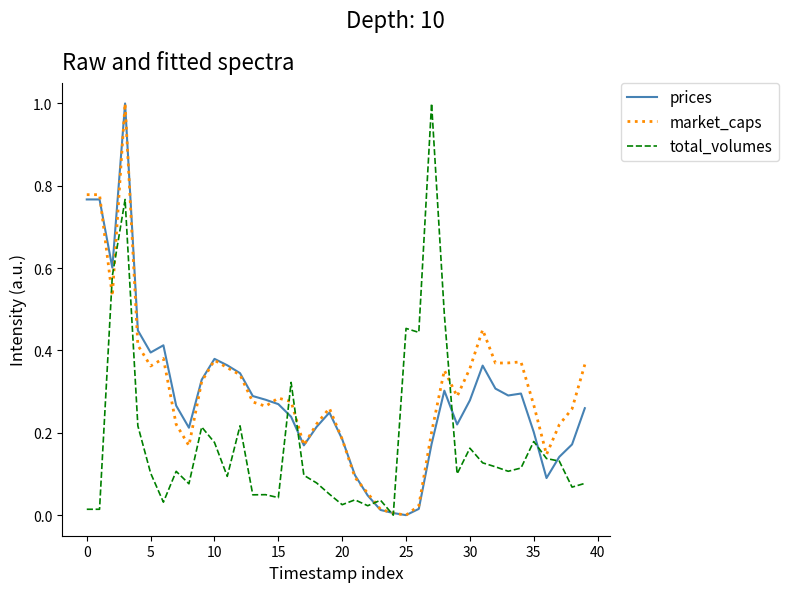

What is the highest value of the total_volumes series?

1.0